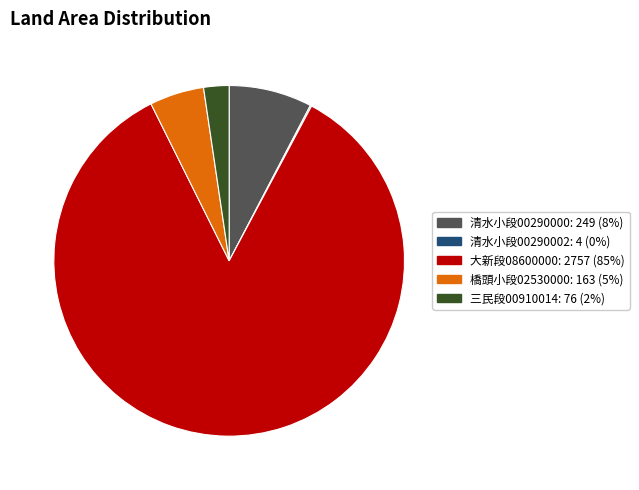

Does any single category account for the majority?

Yes